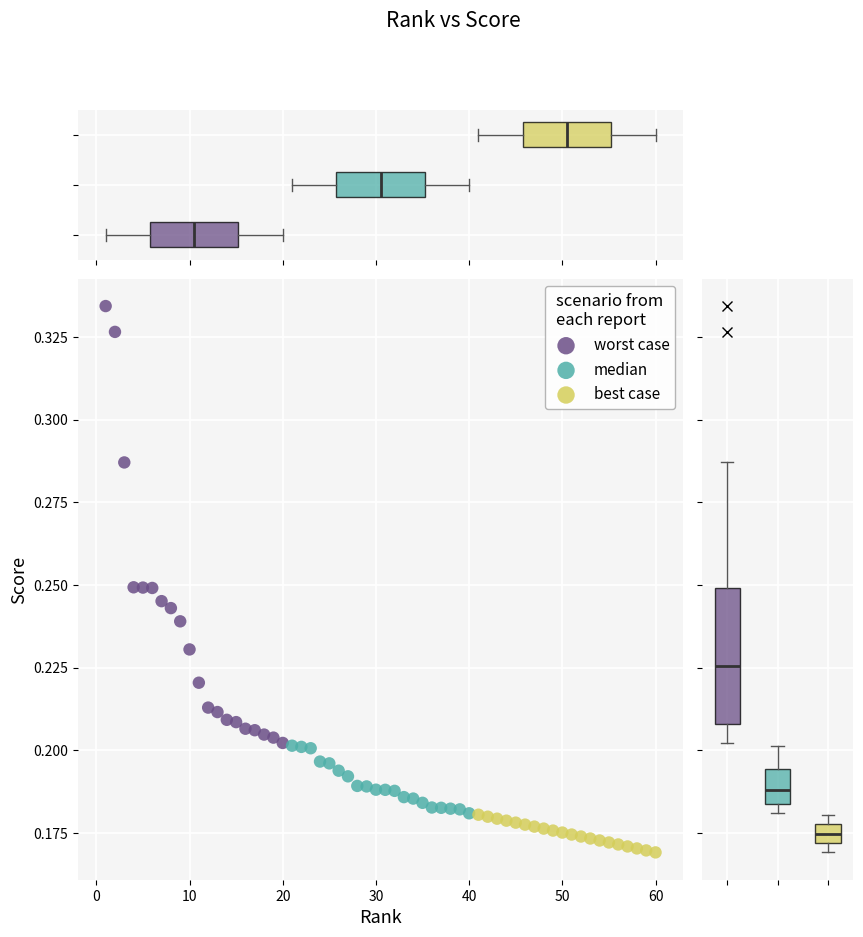

Which series contains the highest Y value?

worst case